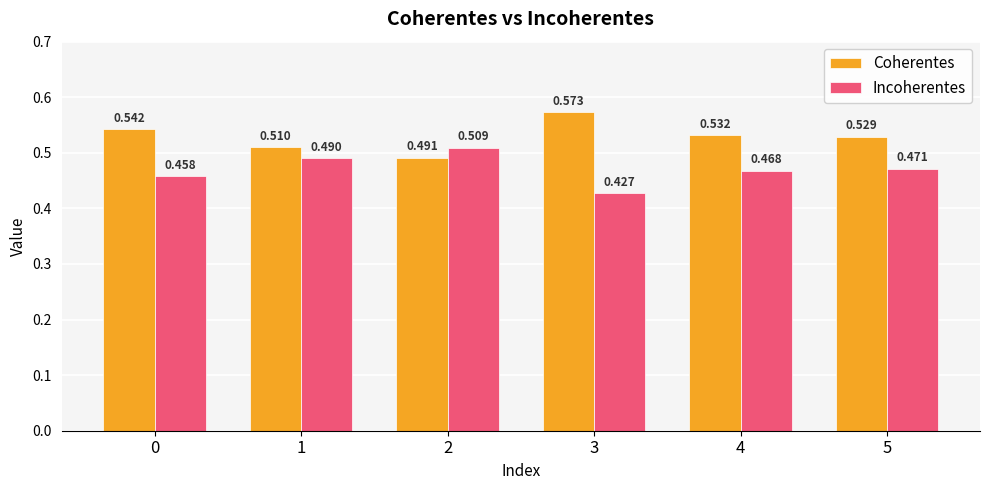

Count the Incoherentes values in the range 0 to 1.

6